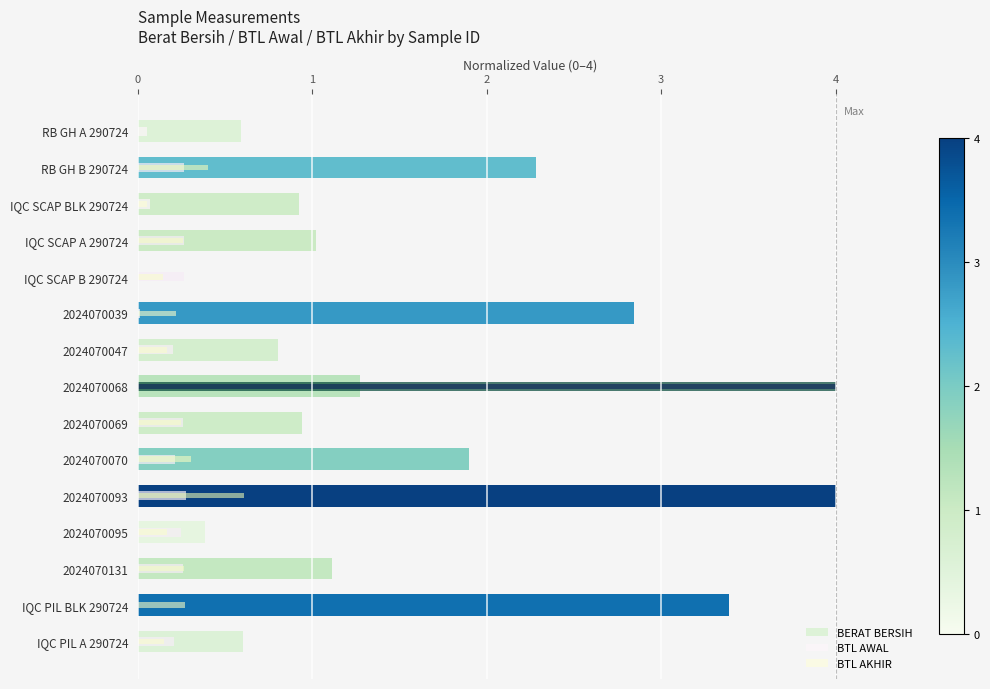

What is the difference between the second highest and second lowest values in the BTL AWAL series?

0.3